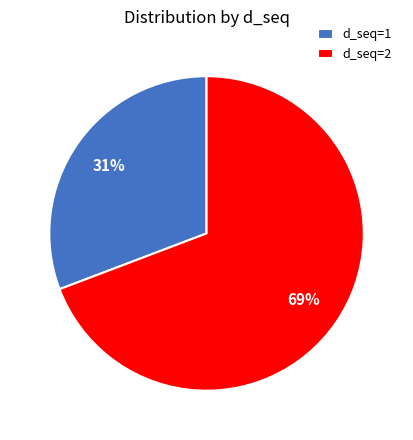

What percentage is the d_seq=2 slice, to the nearest percent?

69%